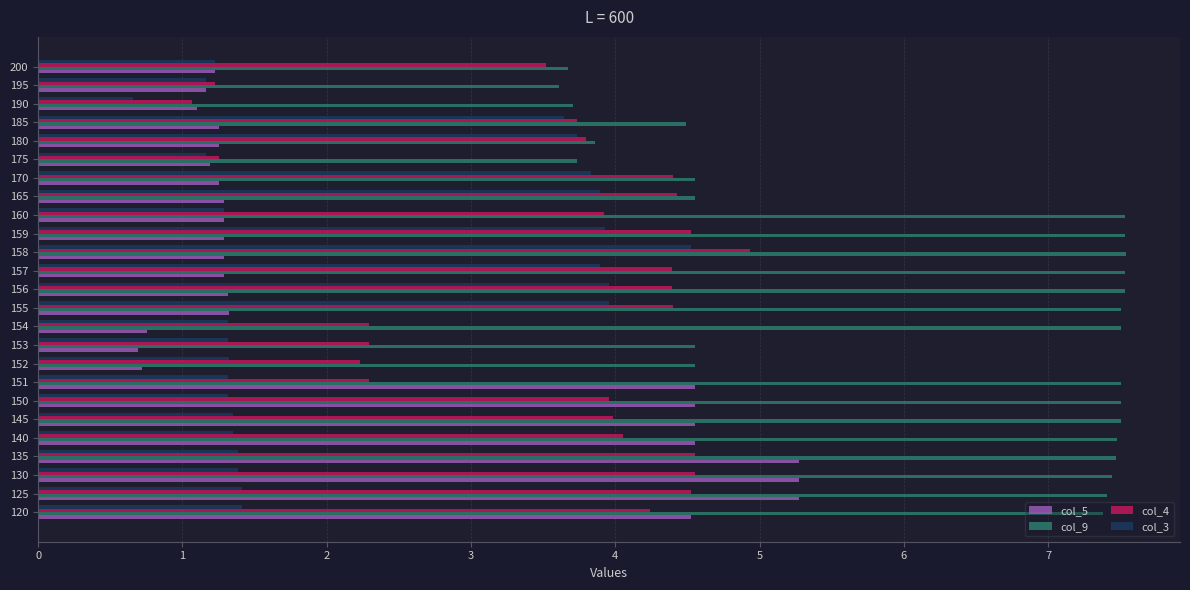

Between 135 and 160, which series saw the biggest shift?

col_5